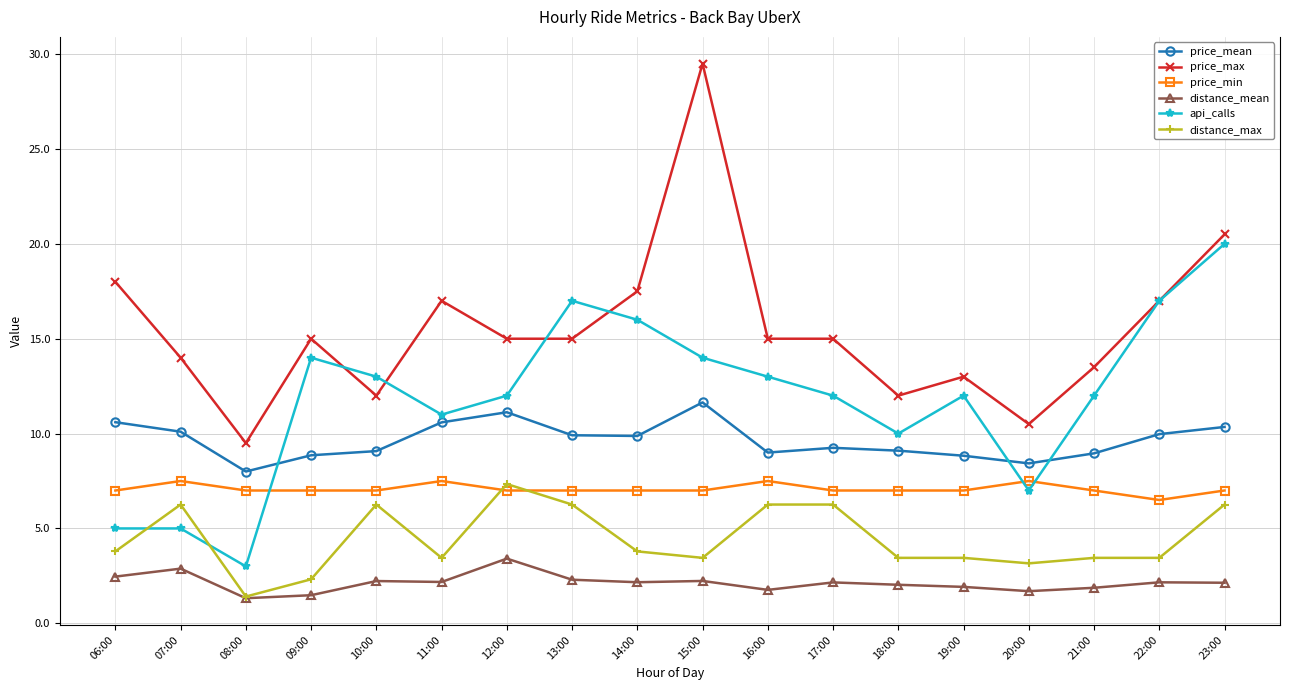

At which category is the sum across all series the highest?

15:00